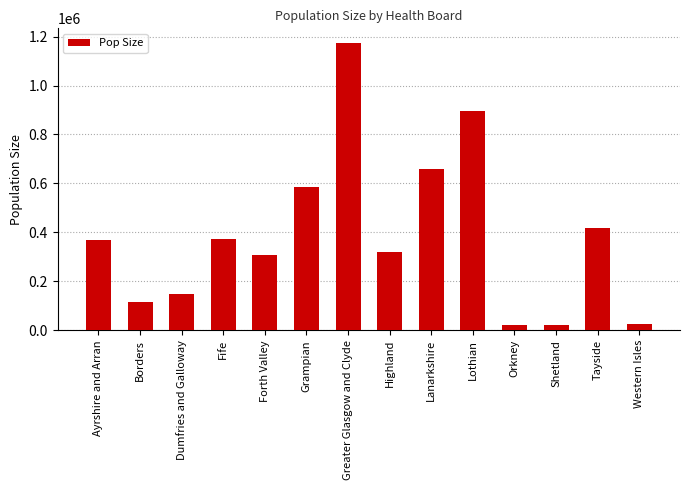

What is the sum of the values at Highland and Lothian?

1219570